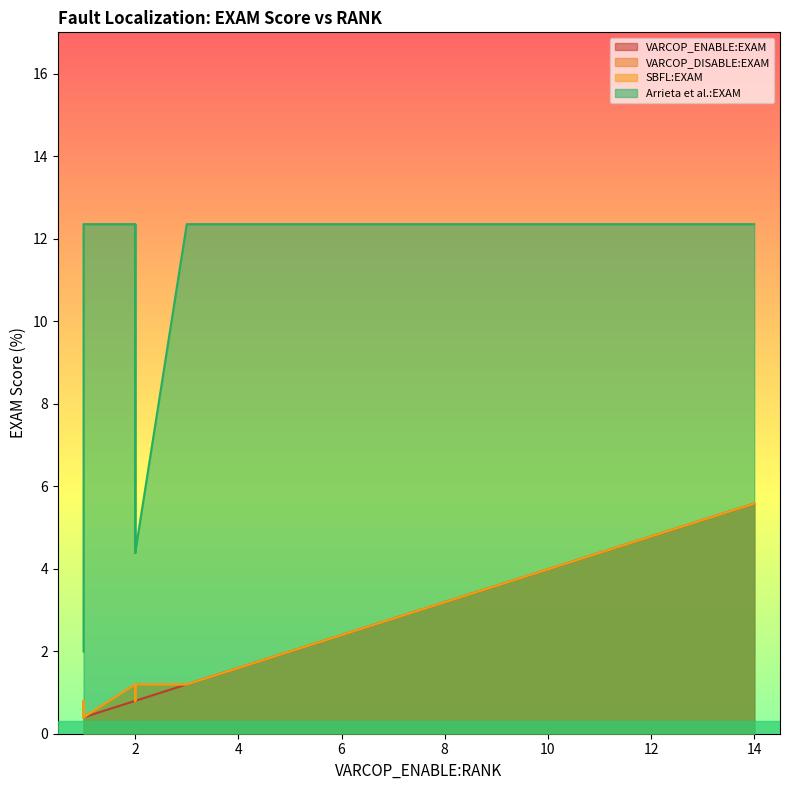

Which series changed the most between 1 and 17?

Arrieta et al.:EXAM